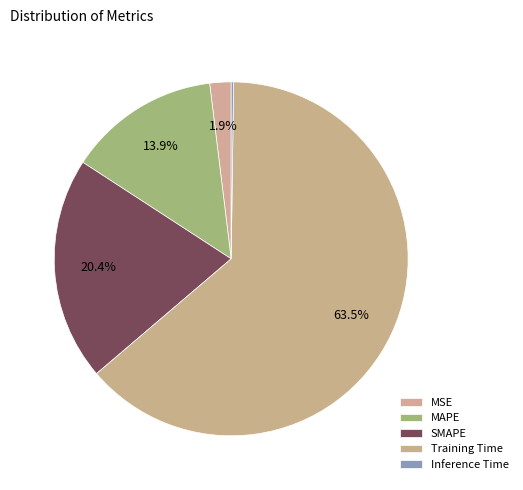

Count the number of slices in the pie.

5